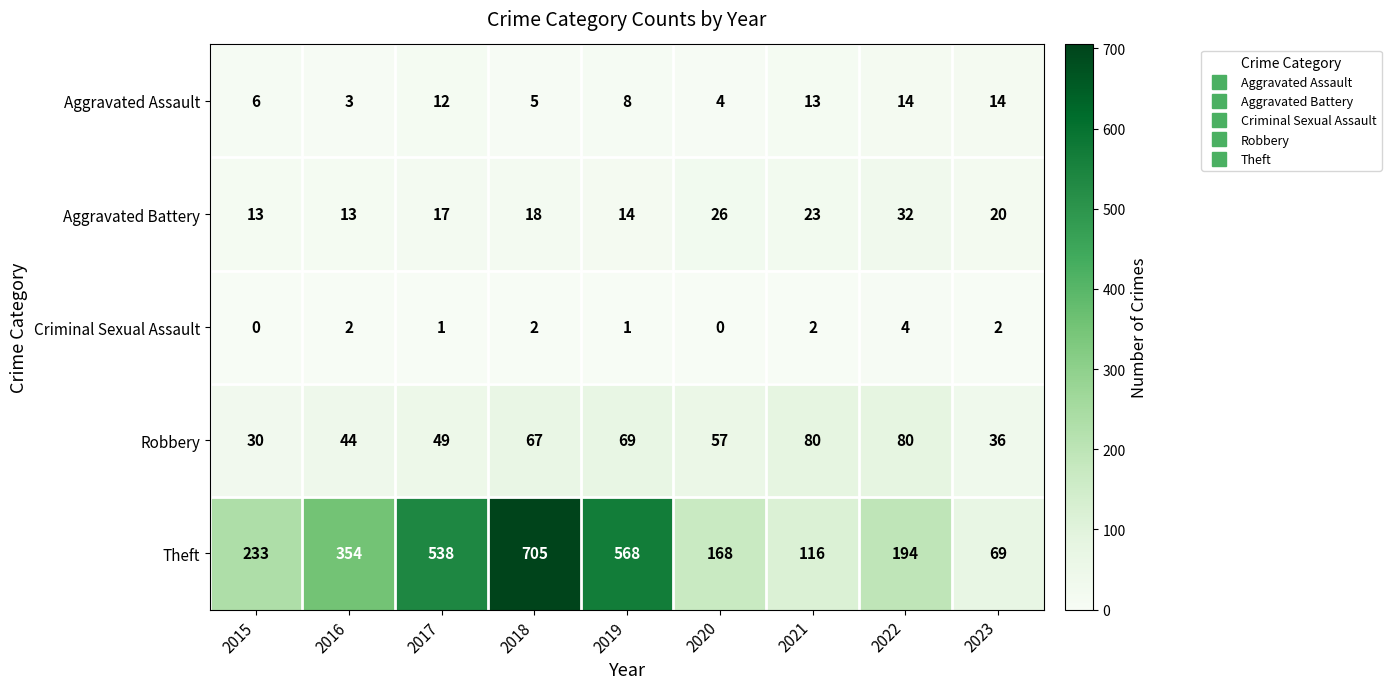

Which series has the largest range (max minus min)?

Theft